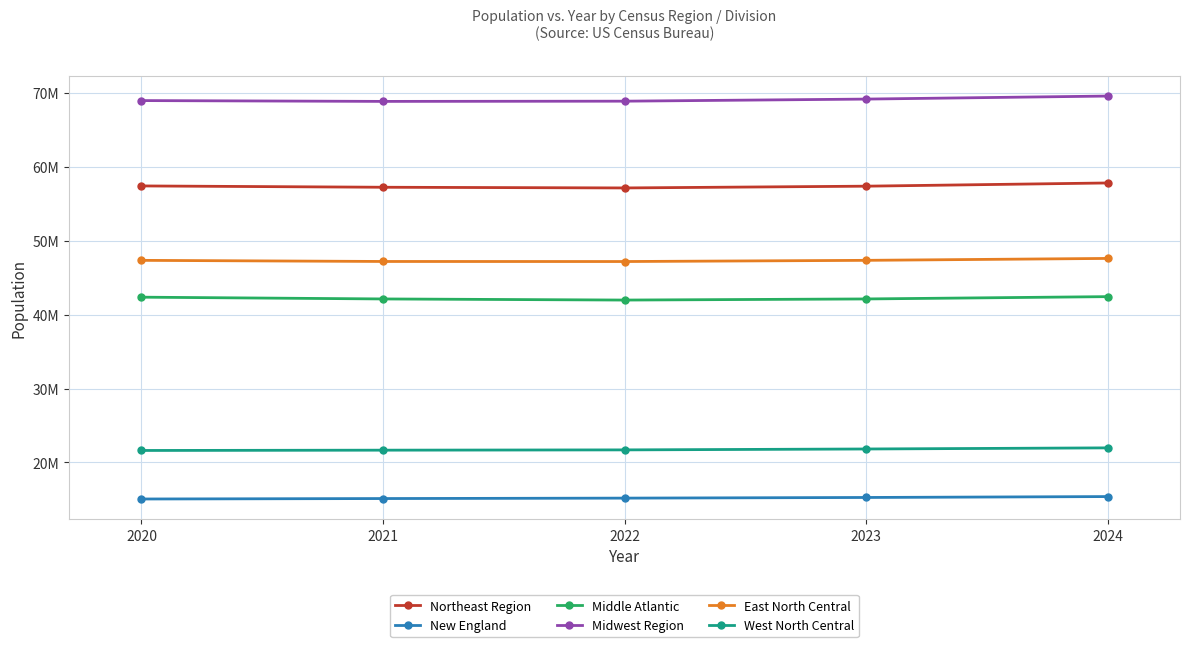

What are all the series names shown in the legend?

Northeast Region, New England, Middle Atlantic, Midwest Region, East North Central, West North Central